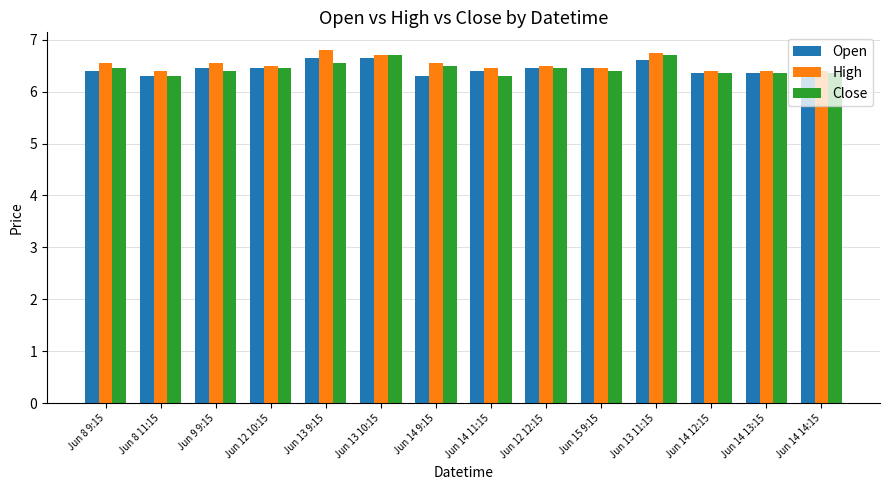

What is the label of the 3rd bar from the left?

Jun 9 9:15